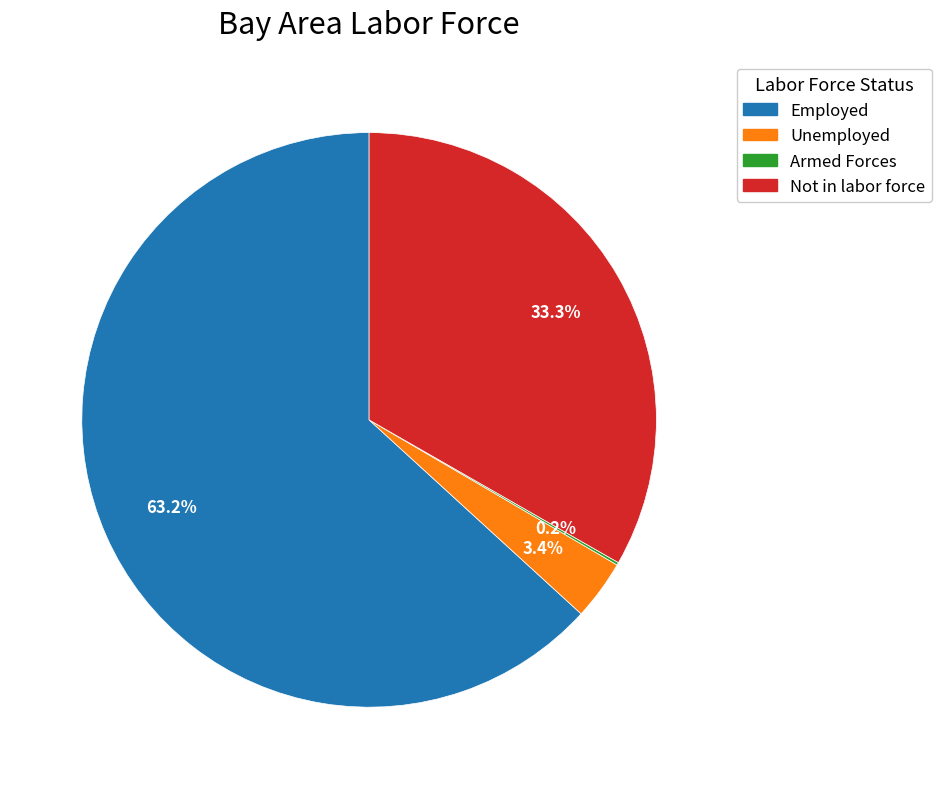

Is there any slice that represents more than half of the pie?

Yes